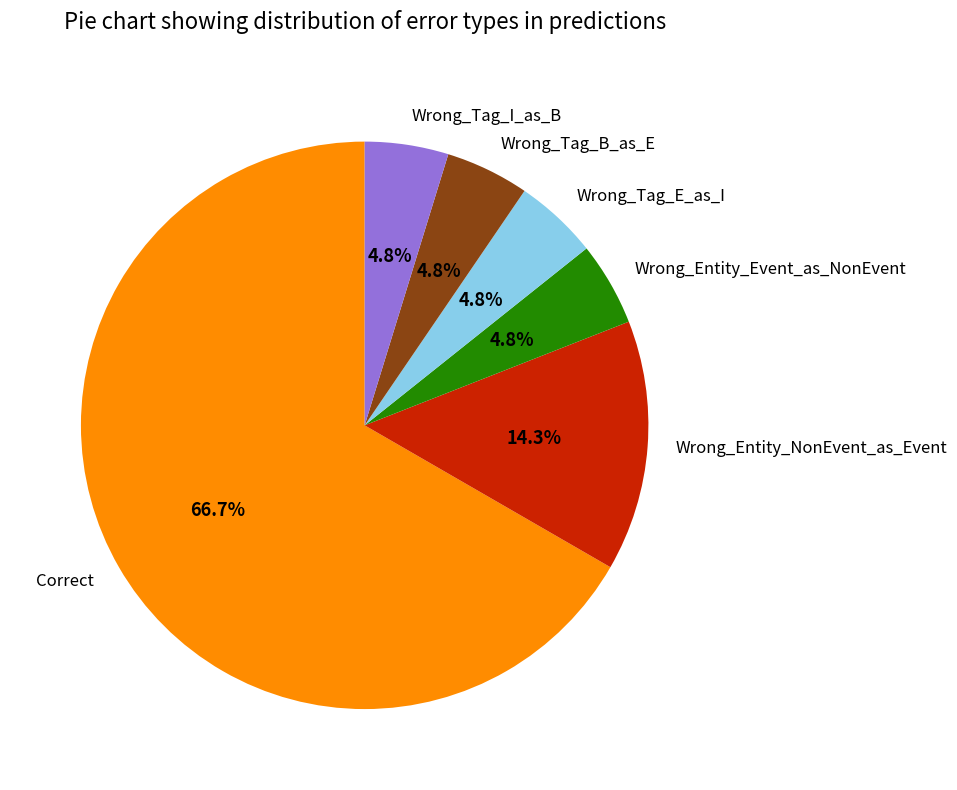

To the nearest percent, what percentage of the pie is Wrong_Entity_Event_as_NonEvent?

5%